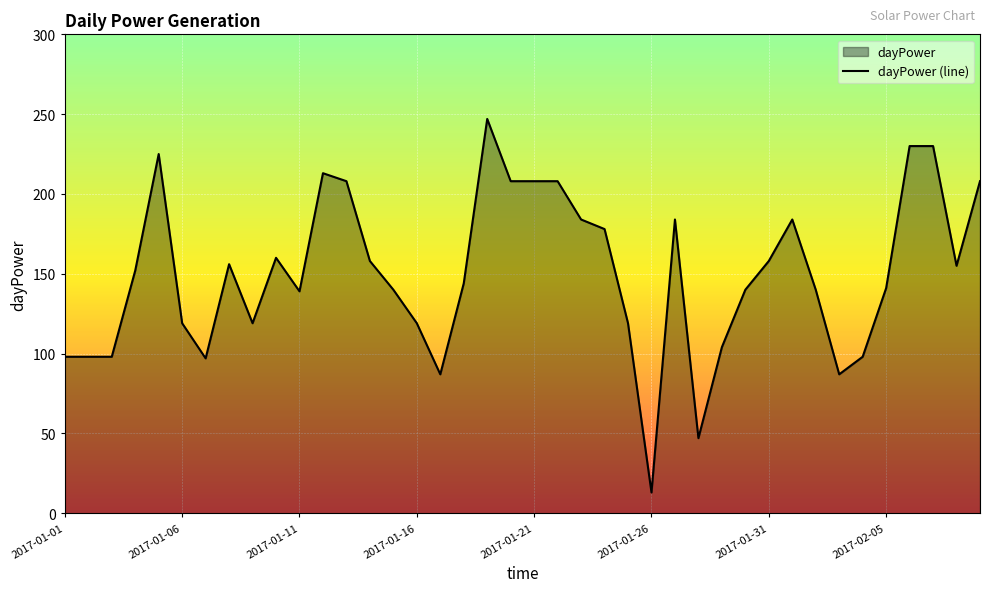

What is the difference between the maximum and minimum values?

234